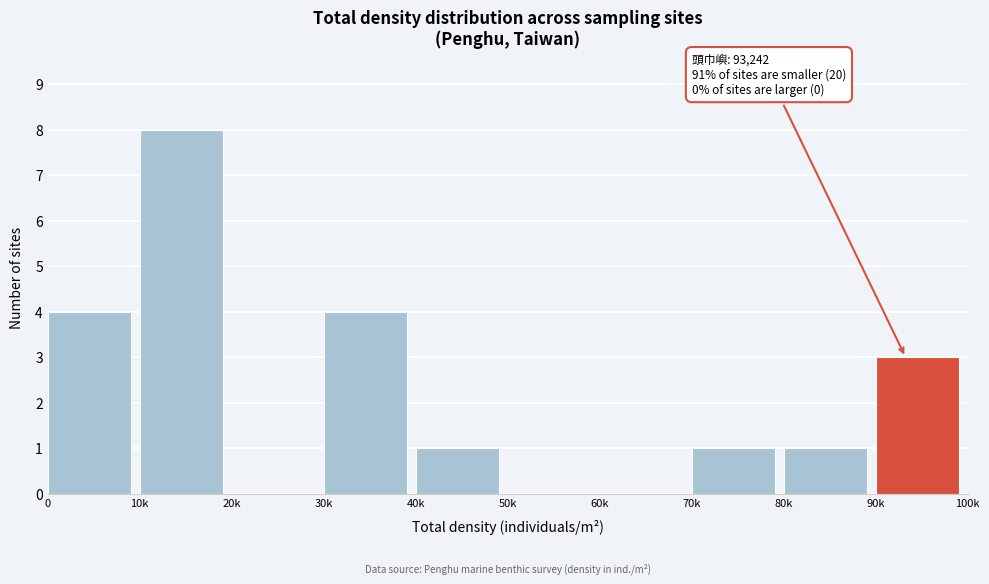

Reading left to right, extract all data points from this chart.

0=4	10k=8	20k=0	30k=4	40k=1	50k=0	60k=0	70k=1	80k=1	90k=3